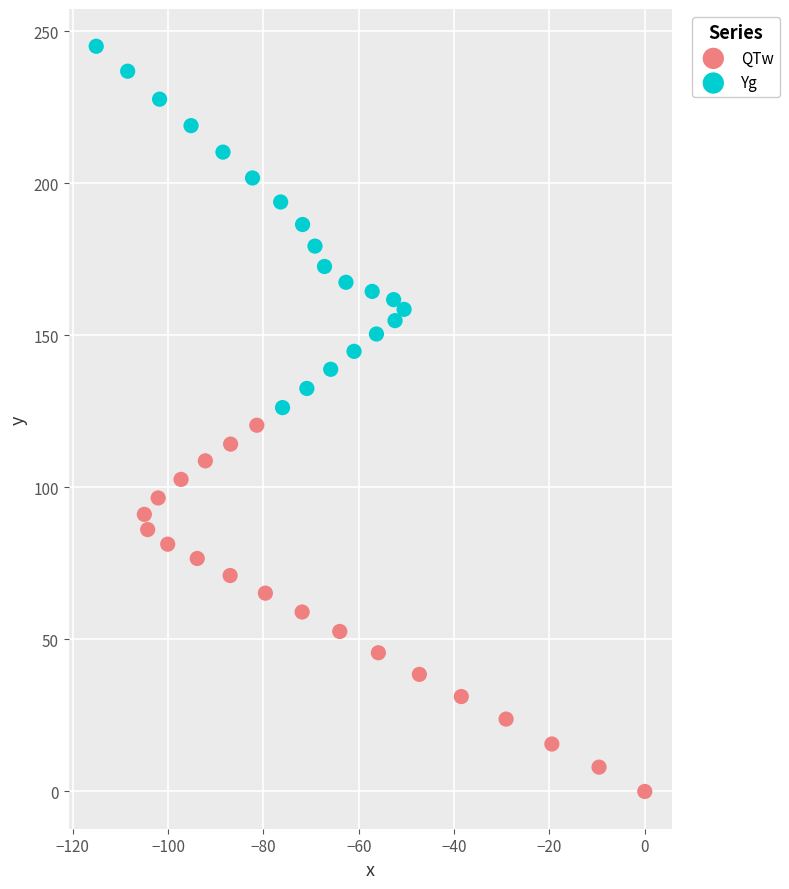

Which series reaches the maximum Y coordinate?

Yg